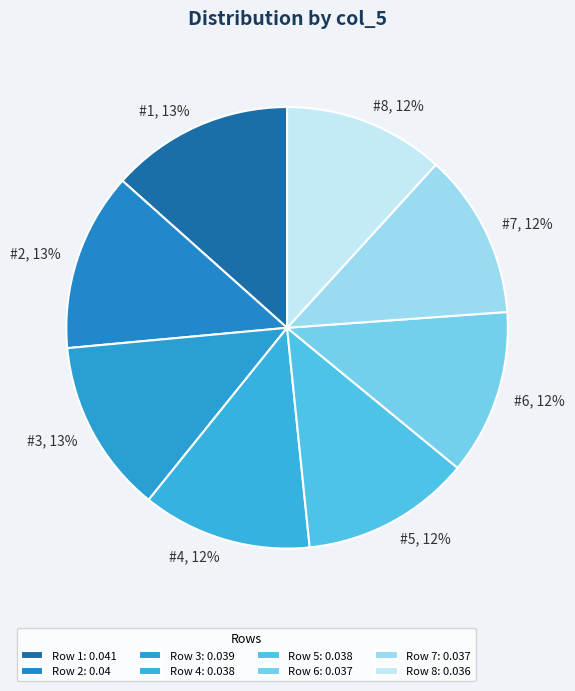

Count the number of slices in the pie.

8